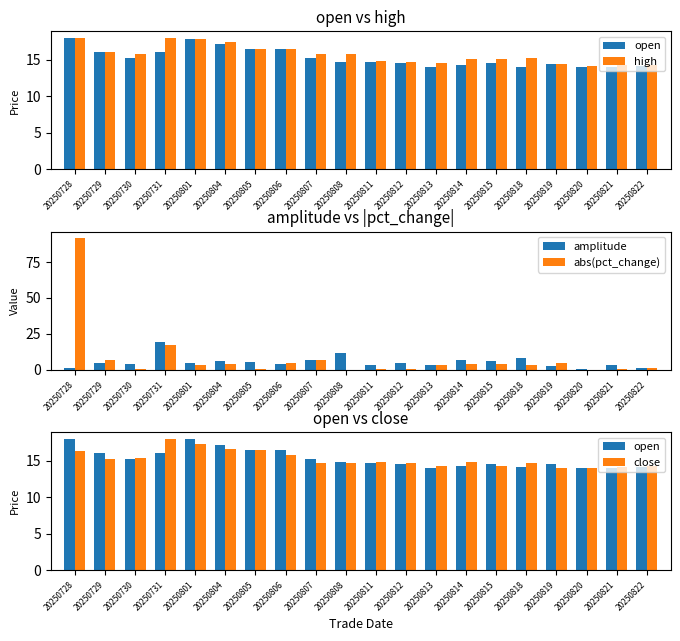

What is the total value across all series at 20250801?

61.0